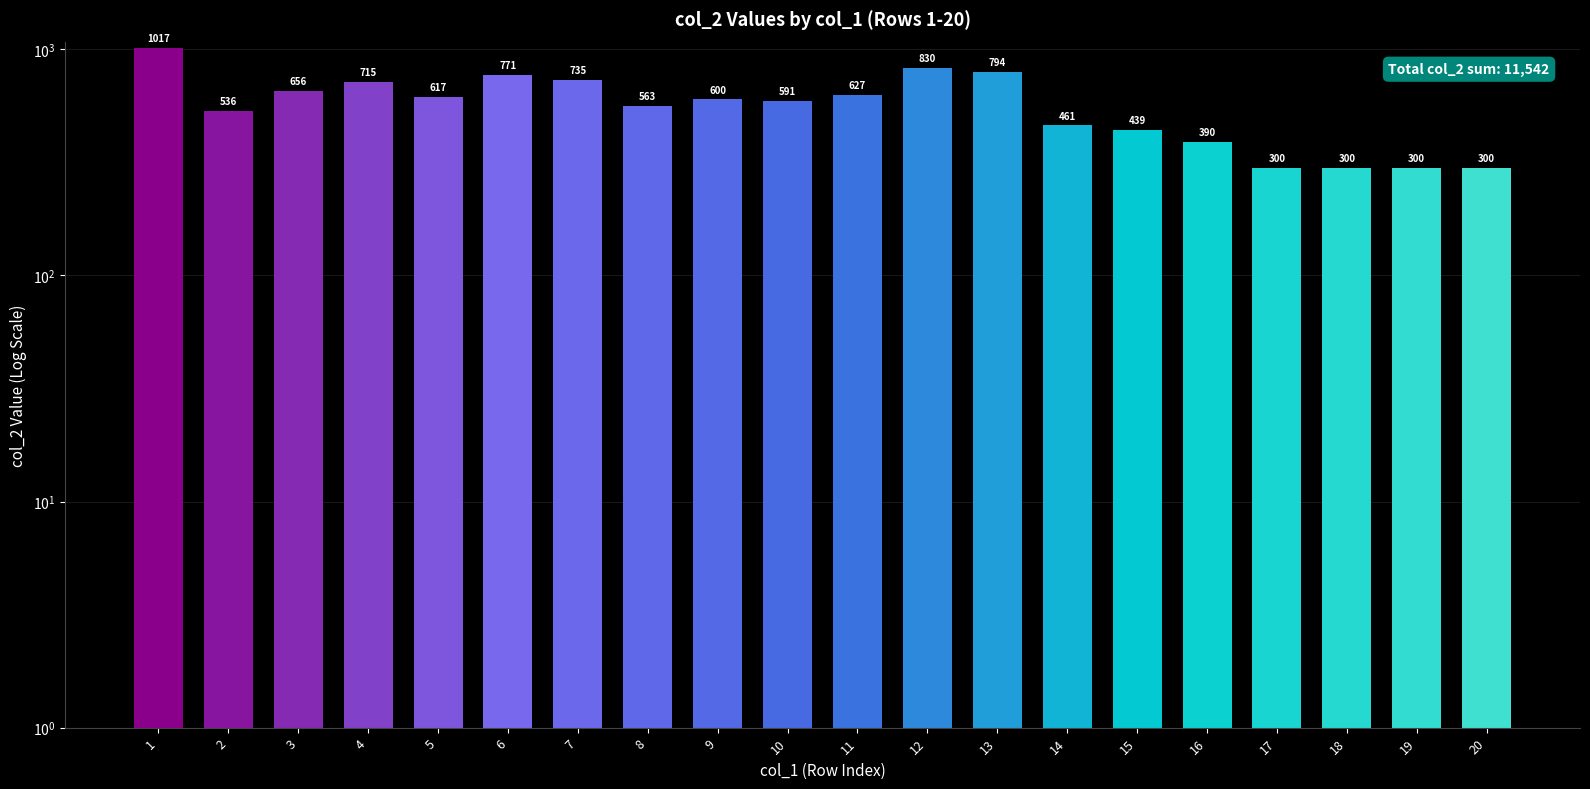

Is it true that the value at 18 is 300?

True